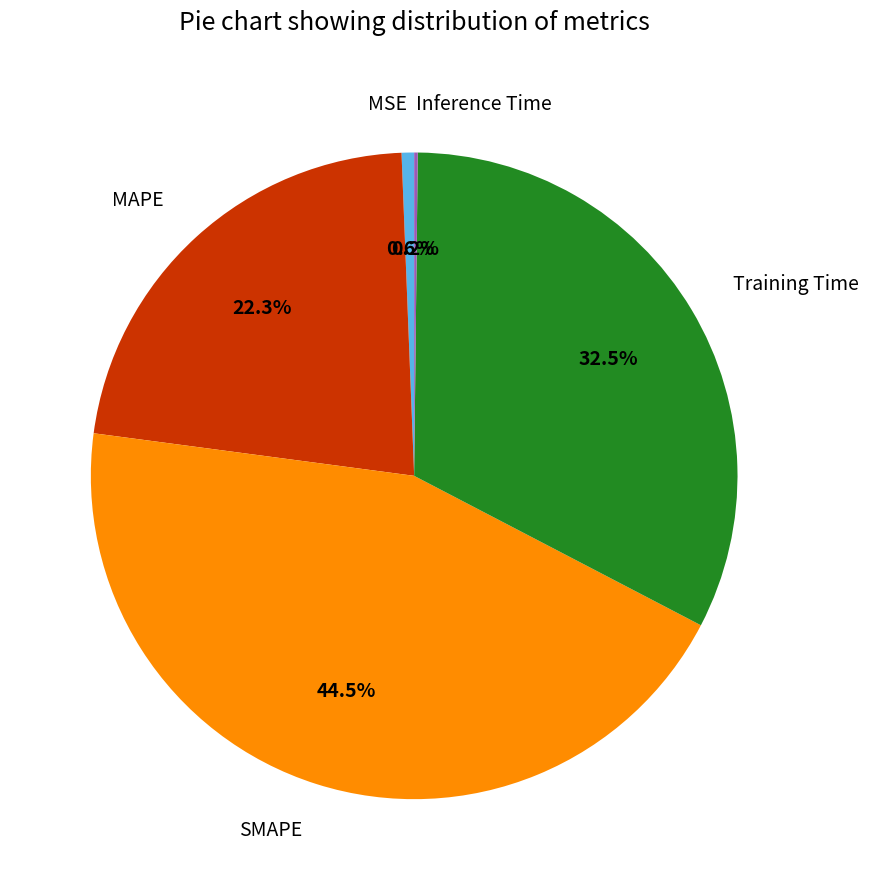

Which slice is the largest?

SMAPE